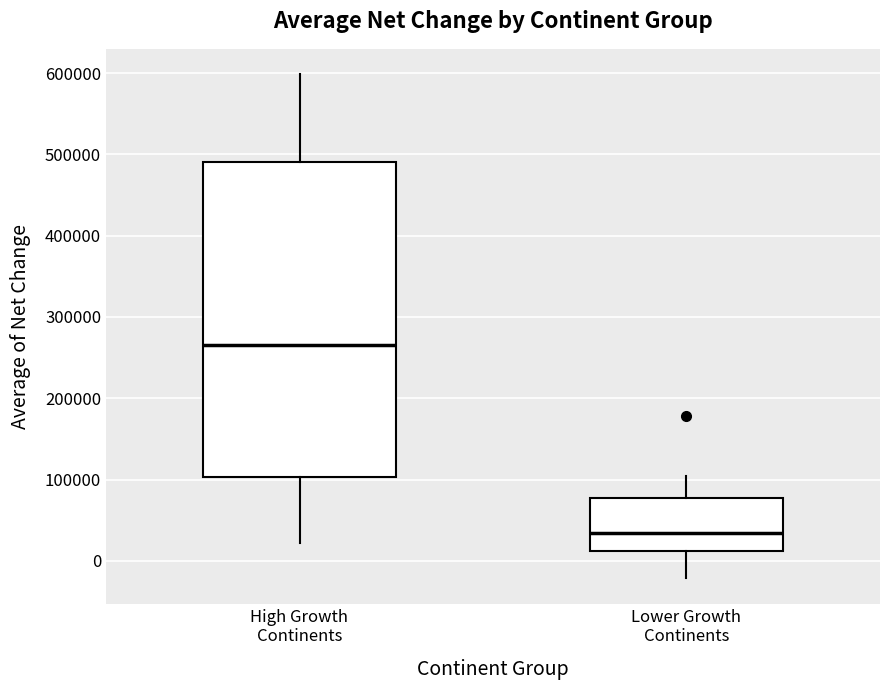

Reading left to right, read every box against the y-axis: the position of its median line, the range the box covers, and the ends of its whiskers. The values are not printed on the chart, so give them approximately, as read against the axis.

High Growth Continents: median 270000, box 100000 to 490000, whiskers 20000 to 600000
Lower Growth Continents: median 30000, box 10000 to 80000, whiskers -20000 to 100000